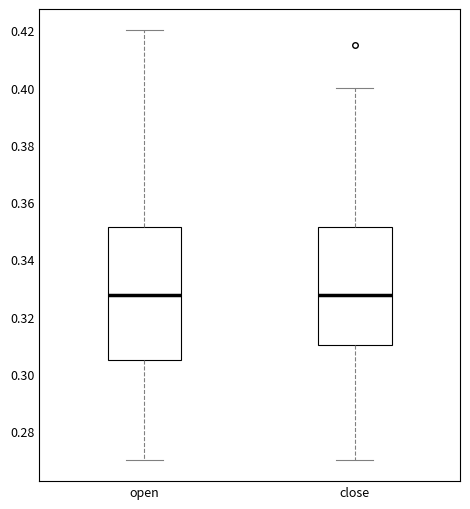

Reading left to right, transcribe this box plot: for each box, give where its median line is, the range the box spans, and where its two whiskers end, as read against the y-axis. The values are not printed on the chart, so give them approximately, as read against the axis.

open: median 0.328, box 0.306 to 0.352, whiskers 0.270 to 0.420
close: median 0.328, box 0.310 to 0.352, whiskers 0.270 to 0.400